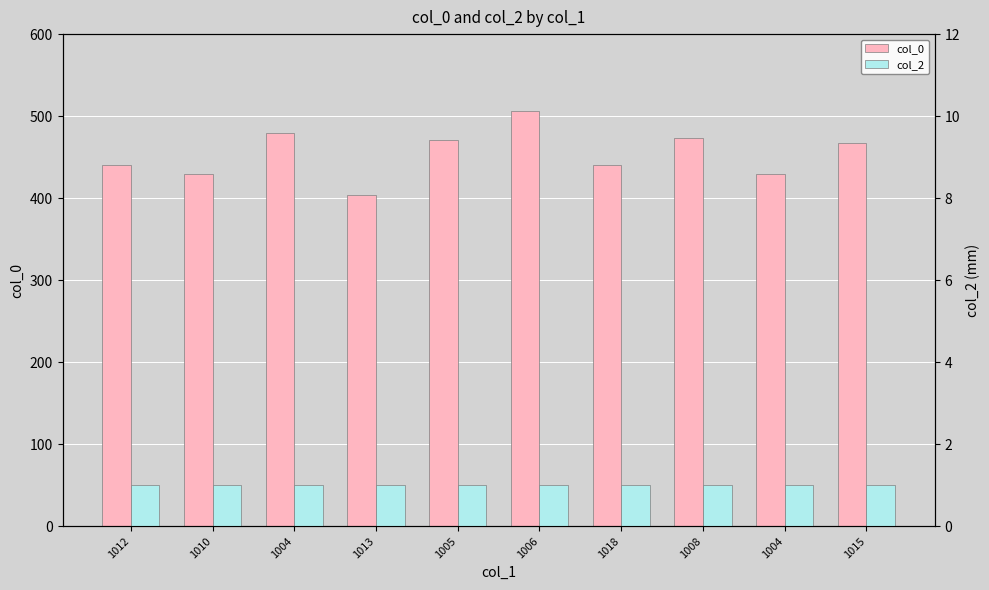

What is the sum of the col_0 values at 1005 and 1018?

911